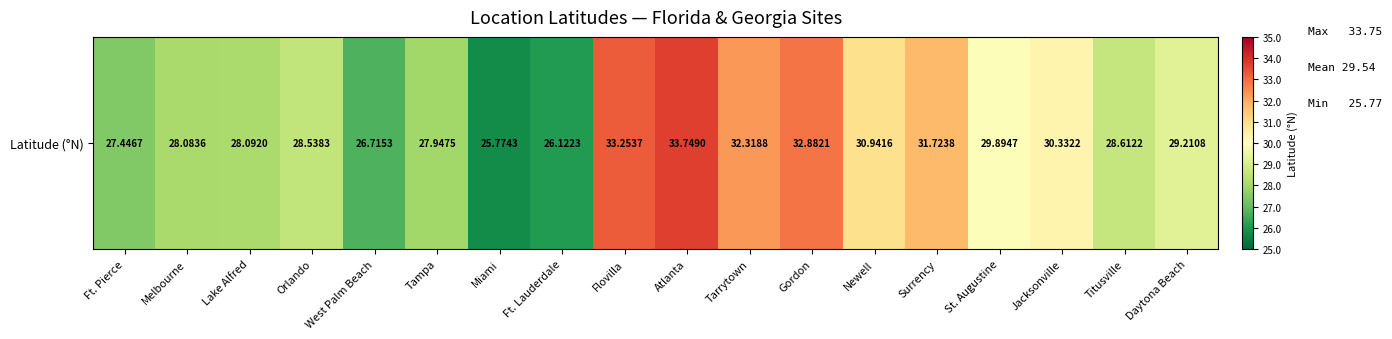

What is the ratio of the value at Melbourne to the value at Tarrytown?

0.9